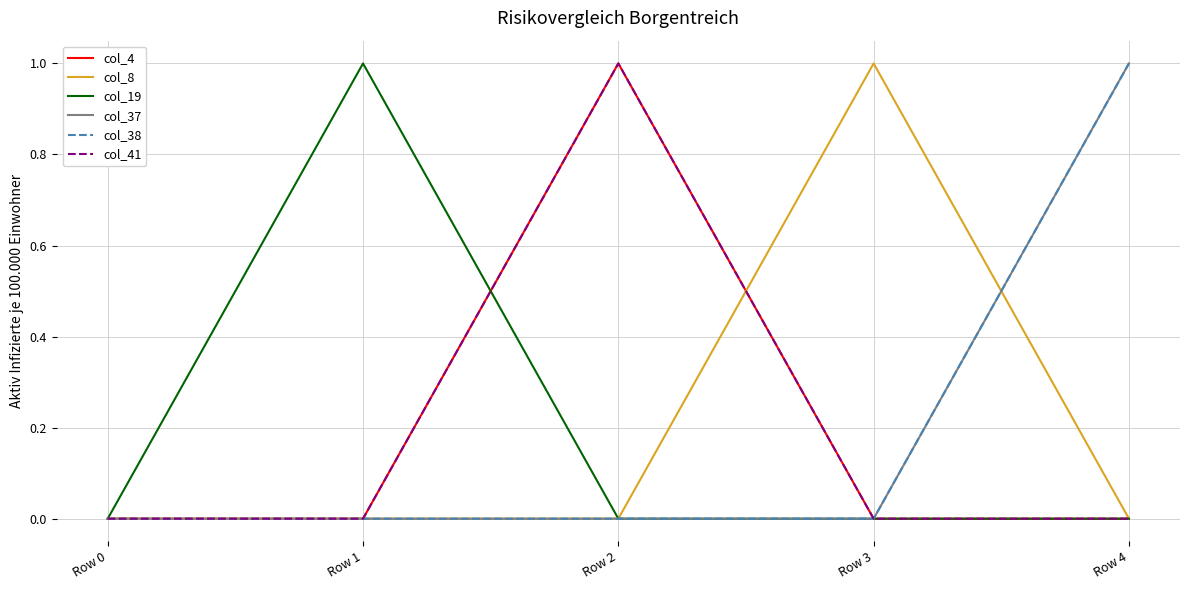

What is the difference between the maximum and minimum values in the col_37 series?

1